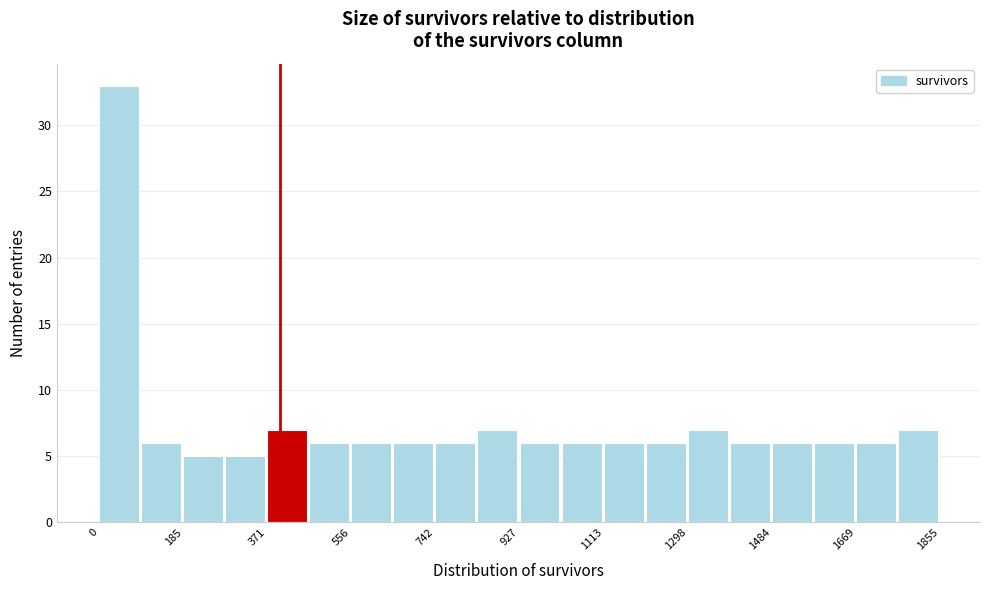

Reading left to right, list every bar in this chart as the range it spans on the x-axis followed by its height. Neither the bar edges nor the heights are printed on the chart, so give them approximately, as read against the axes.

0 to 100: 33
100 to 180: 6
180 to 280: 5
280 to 380: 5
380 to 460: 7
460 to 560: 6
560 to 640: 6
640 to 740: 6
740 to 840: 6
840 to 920: 7
920 to 1020: 6
1020 to 1120: 6
1120 to 1200: 6
1200 to 1300: 6
1300 to 1400: 7
1400 to 1480: 6
1480 to 1580: 6
1580 to 1660: 6
1660 to 1760: 6
1760 to 1860: 7